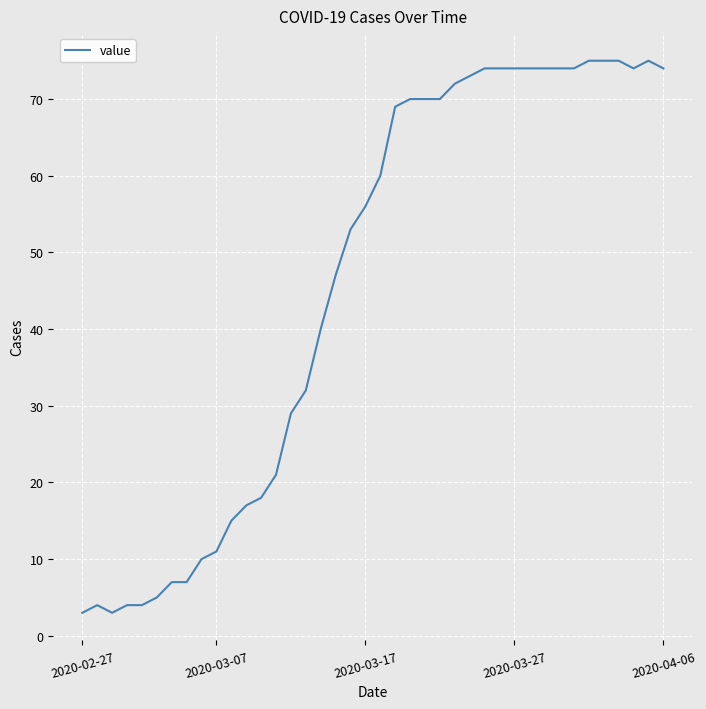

What is the minimum value shown in the chart?

3